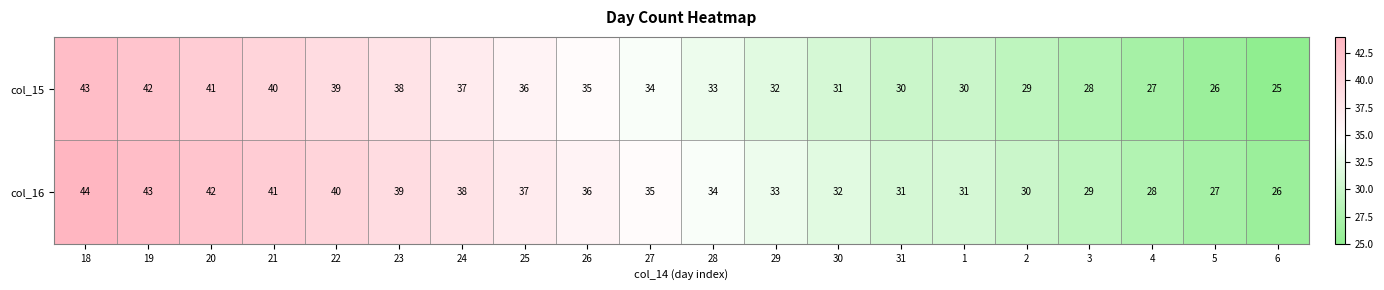

Rank the series by their average value, from highest to lowest.

col_16, col_15